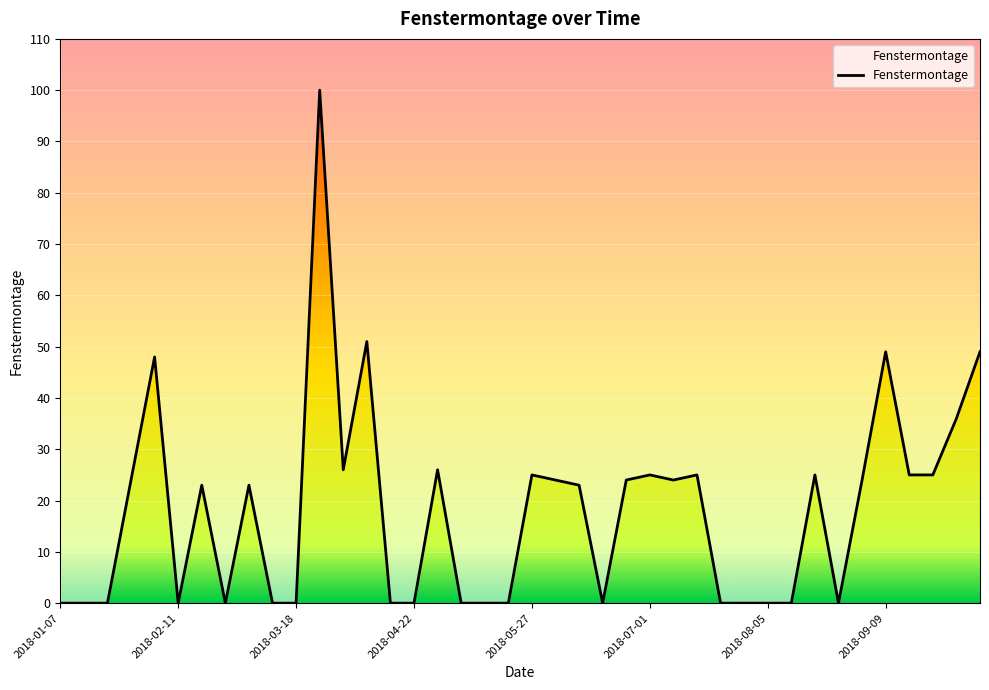

The chart shows a value of 25 at 2018-07-15. True or false?

True